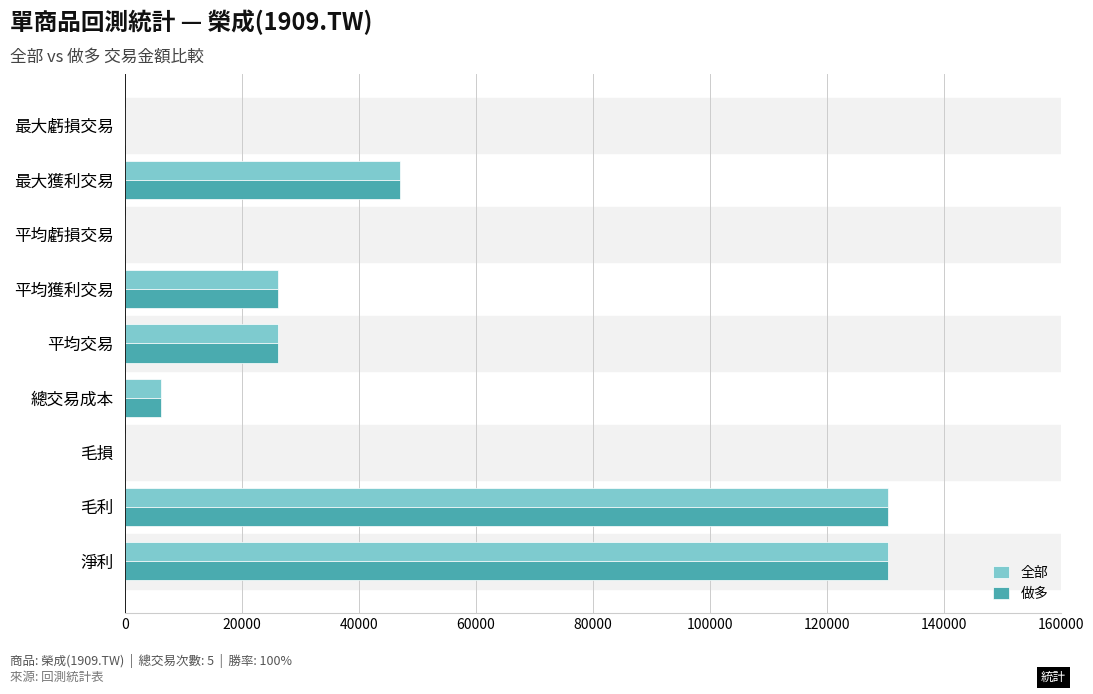

Is the value of 做多 at 毛損 greater than the value of 全部 at 平均獲利交易?

No